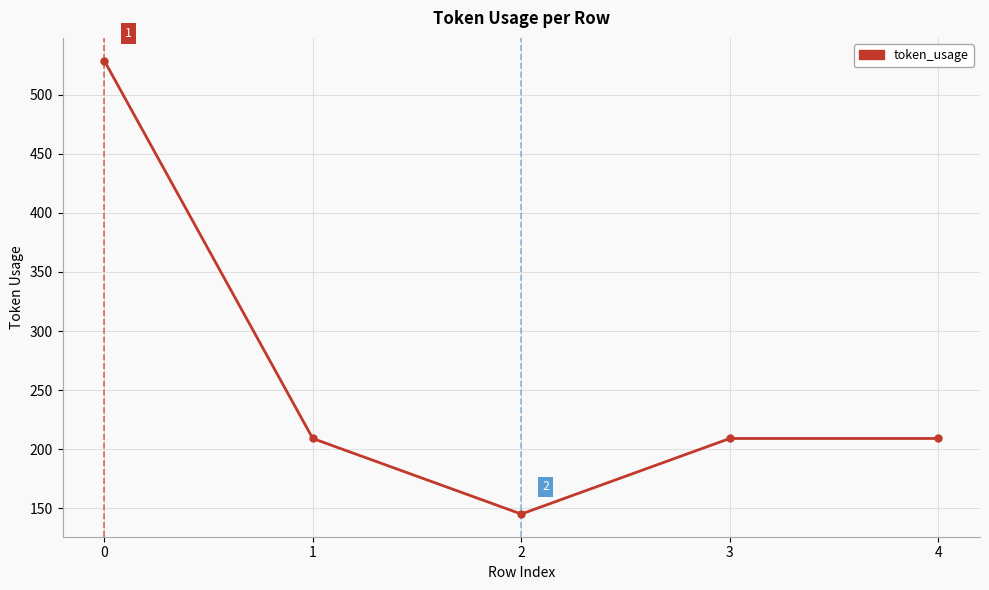

What is the value of the 4th point from the left?

209